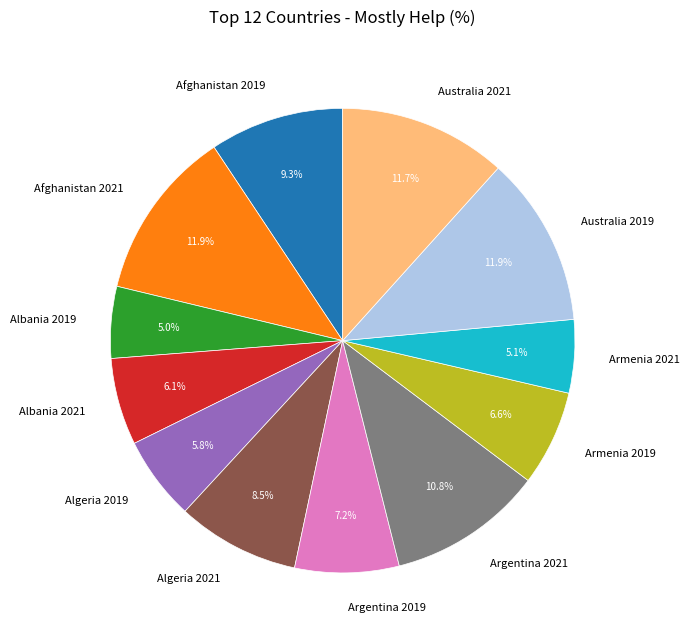

To the nearest percent, what is the difference between the Armenia 2021 and Algeria 2021 slice percentages?

3%